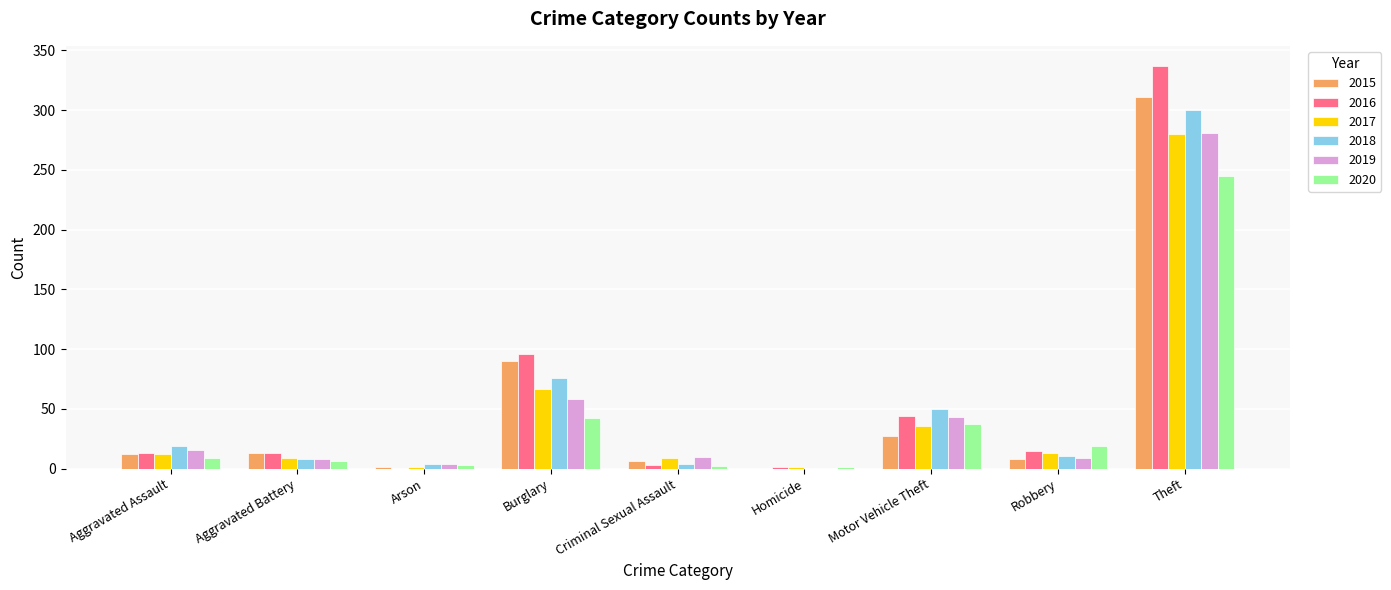

How many series are shown in this chart?

6